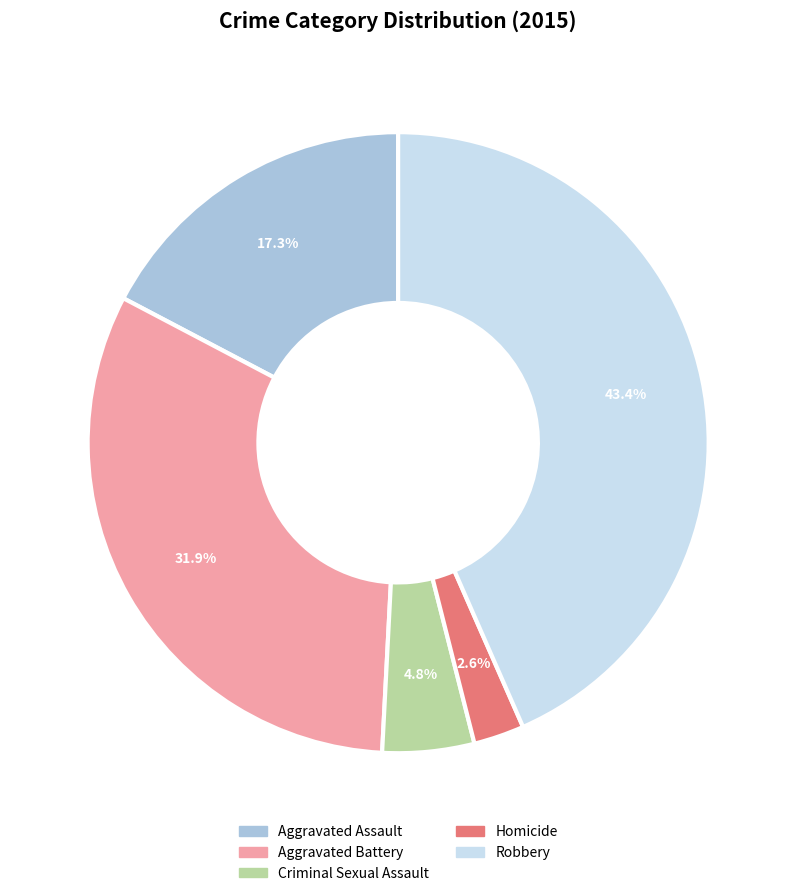

Count the number of slices in the pie.

5